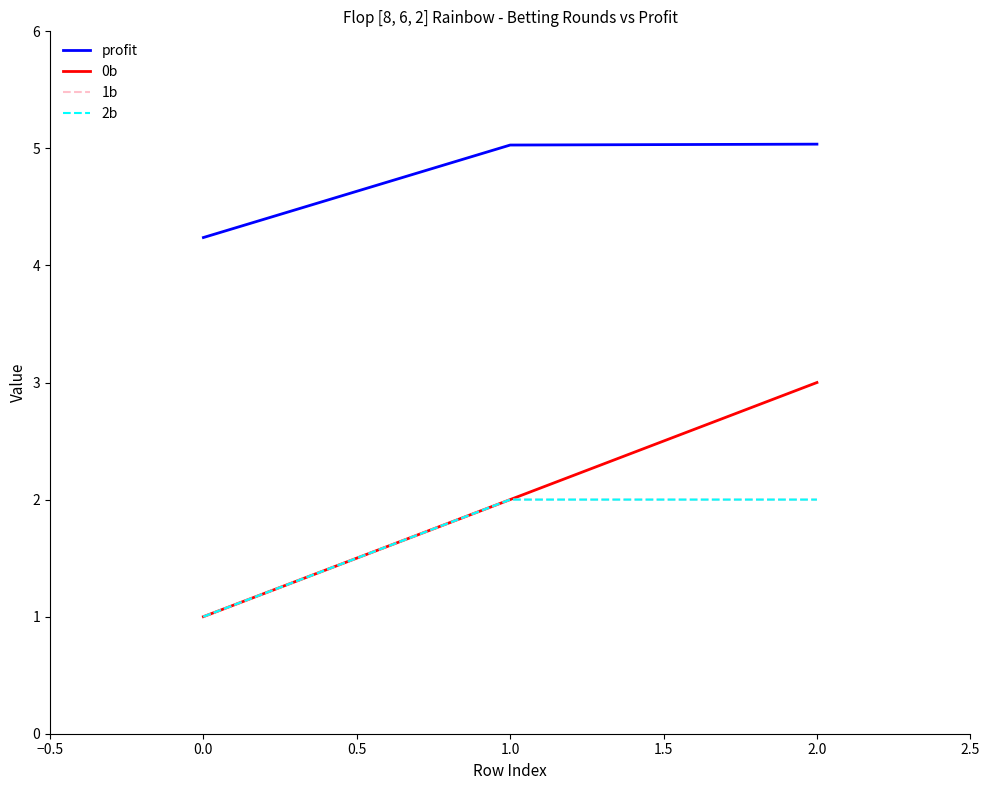

Is this an area chart (filled region under the line)?

No